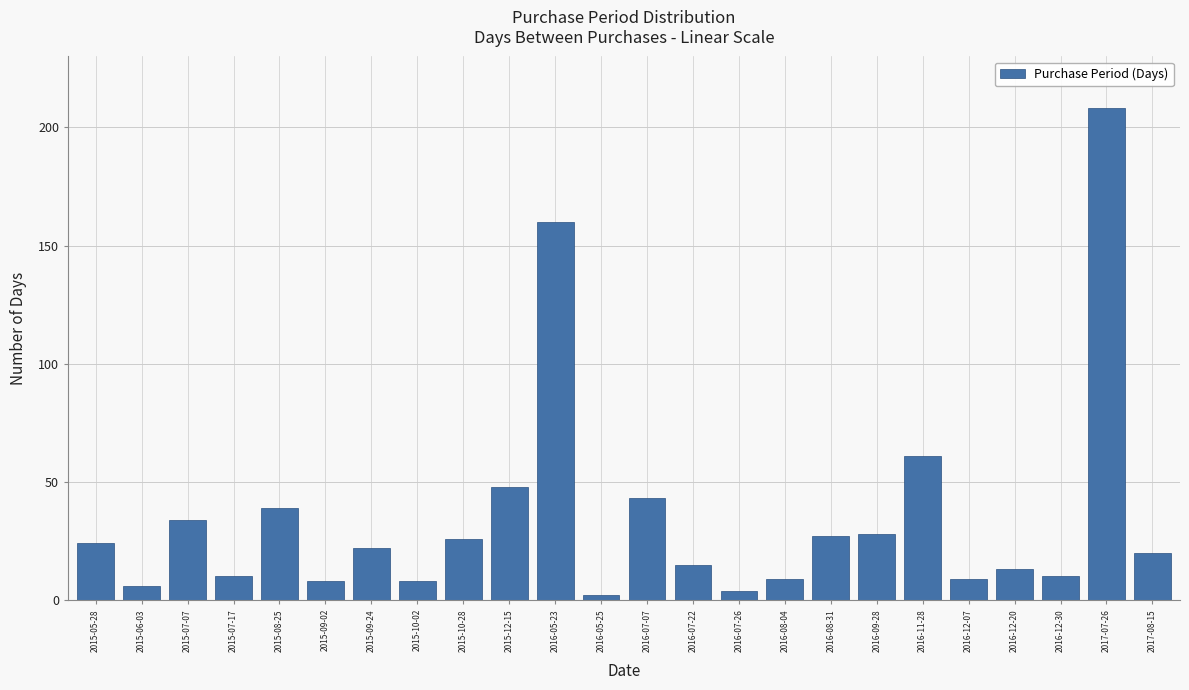

Reading left to right, transcribe all the data shown in this chart.

2015-05-28=24	2015-06-03=6	2015-07-07=34	2015-07-17=10	2015-08-25=39	2015-09-02=8	2015-09-24=22	2015-10-02=8	2015-10-28=26	2015-12-15=48	2016-05-23=160	2016-05-25=2	2016-07-07=43	2016-07-22=15	2016-07-26=4	2016-08-04=9	2016-08-31=27	2016-09-28=28	2016-11-28=61	2016-12-07=9	2016-12-20=13	2016-12-30=10	2017-07-26=208	2017-08-15=20